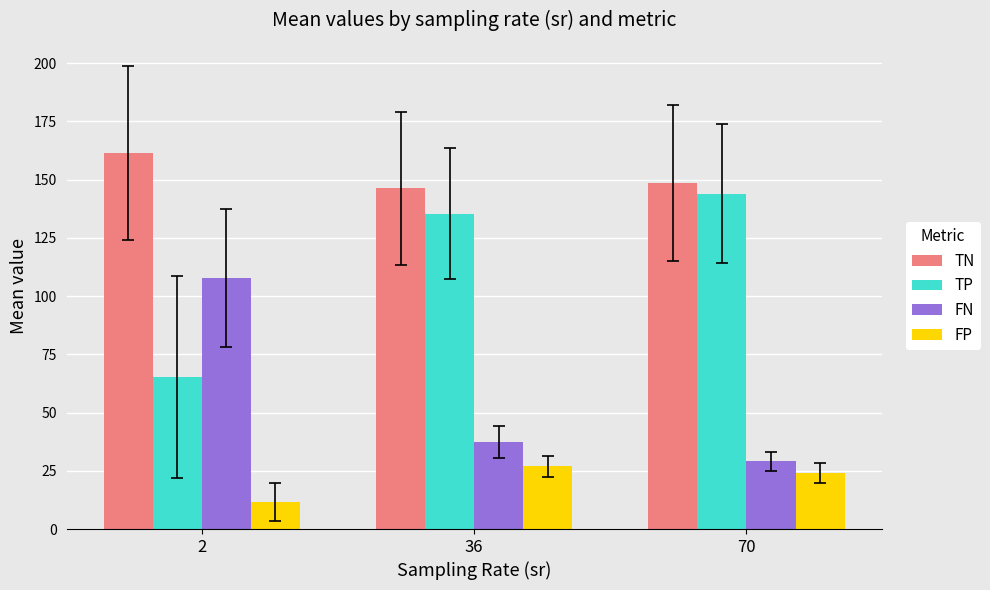

What is the spread (max minus min) of values at 2?

149.9